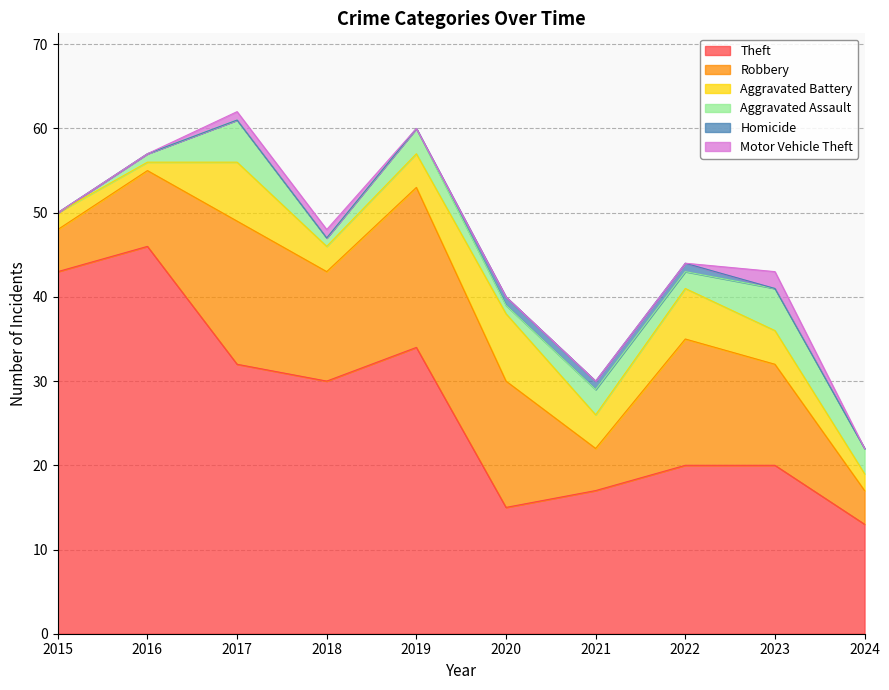

How many lines are shown in the chart?

6